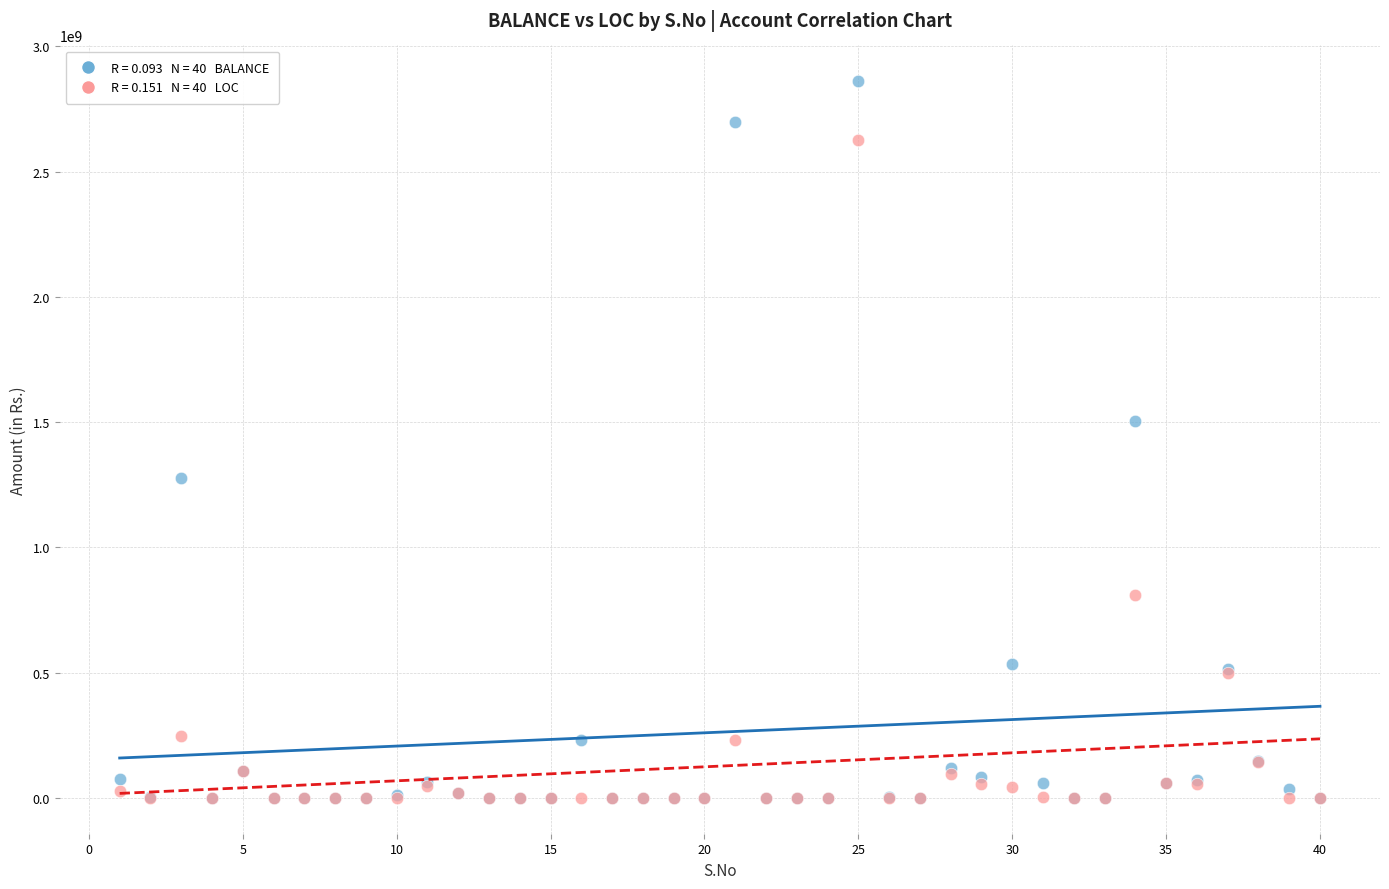

Across all series, what Y value is closest to 1430373264?

1505916264